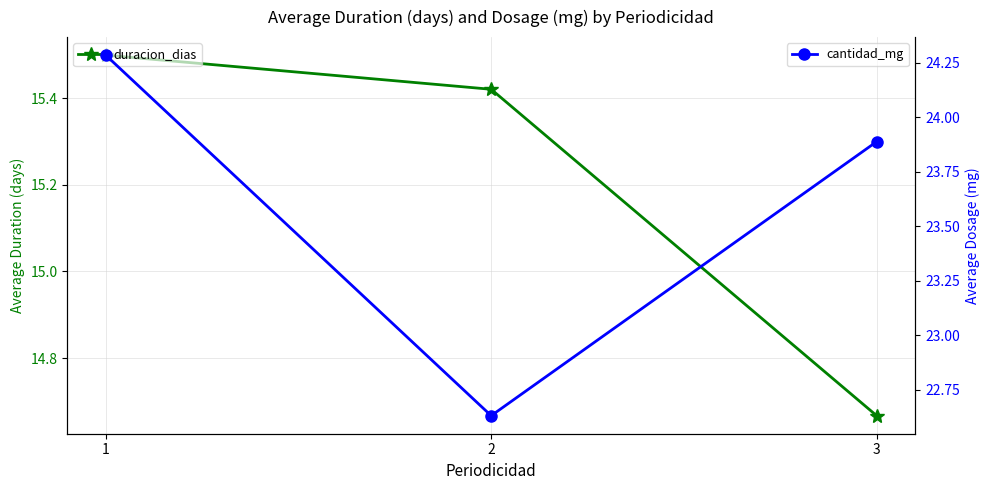

Which category has the lowest value in the duracion_dias series?

3